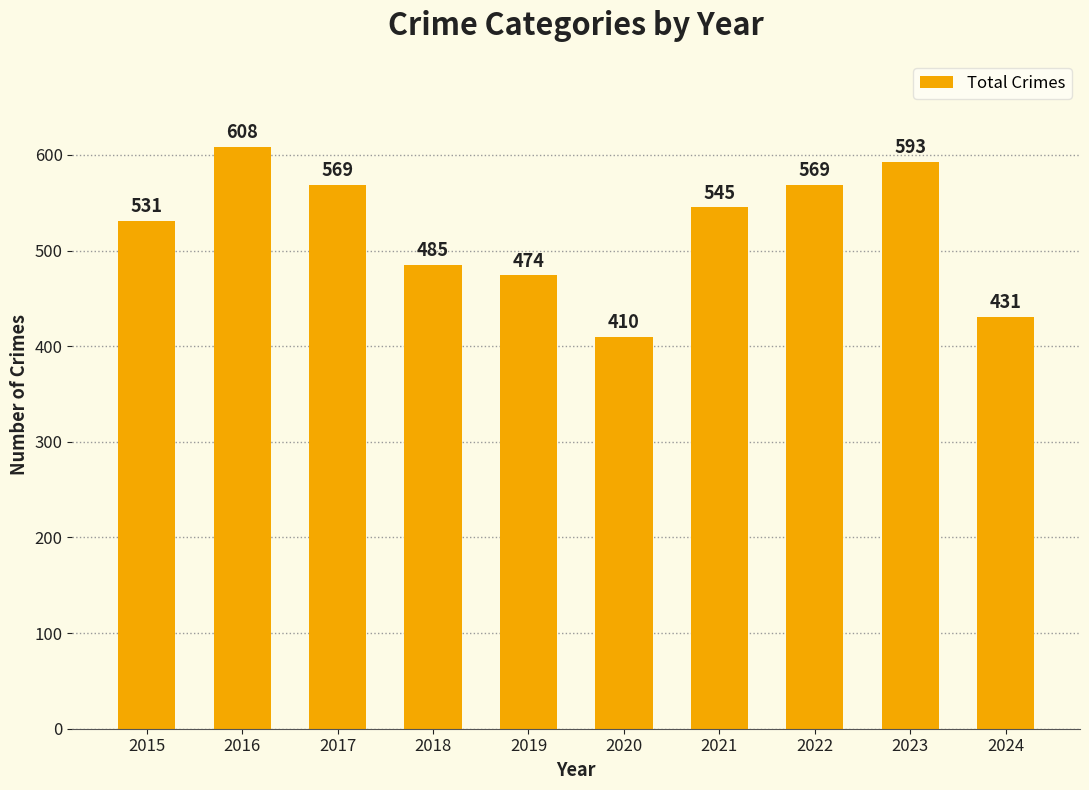

What is the value of the 1st bar from the left?

531